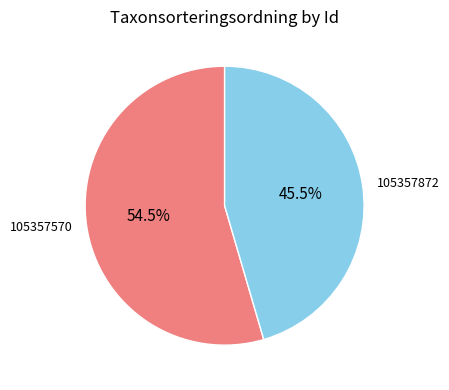

The 105357570 slice represents 44% of the pie. True or false?

False